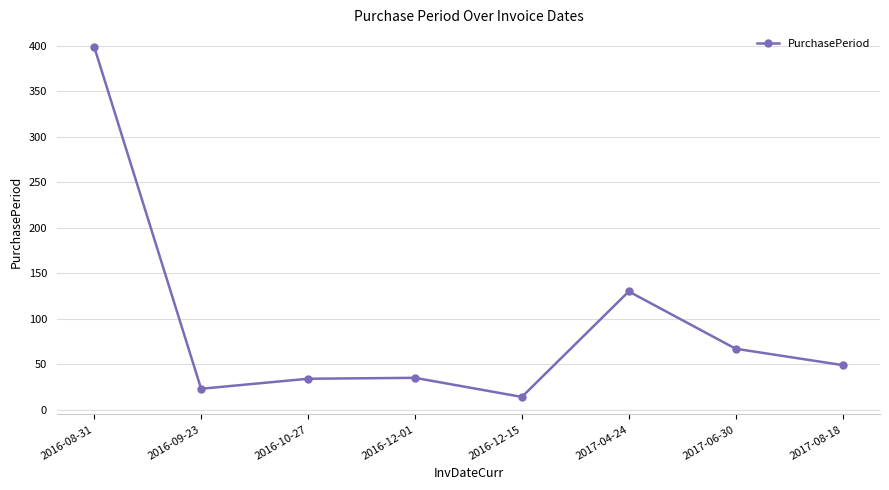

How many categories are shown in the chart?

8